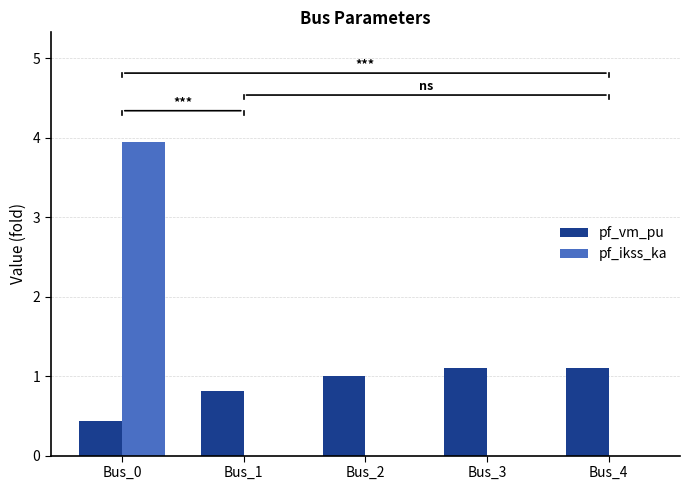

Is the value of pf_ikss_ka at Bus_2 greater than the value of pf_vm_pu at Bus_1?

No